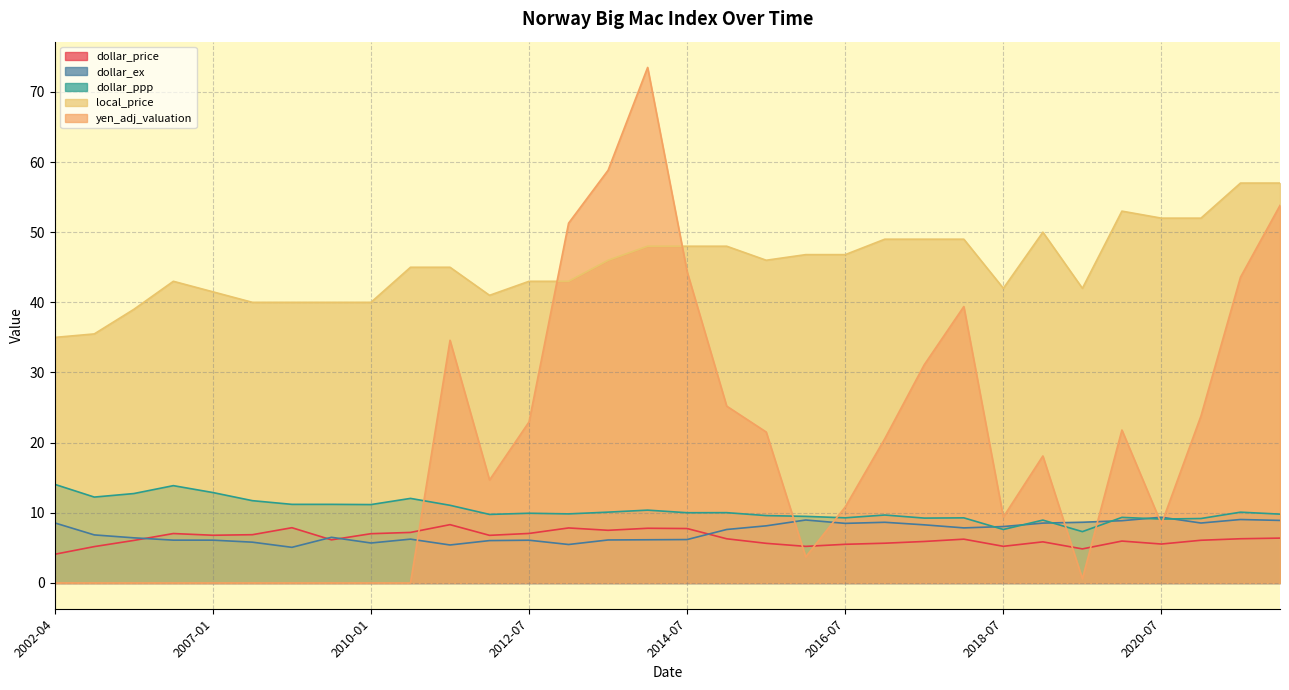

How many categories are shown in the chart?

32